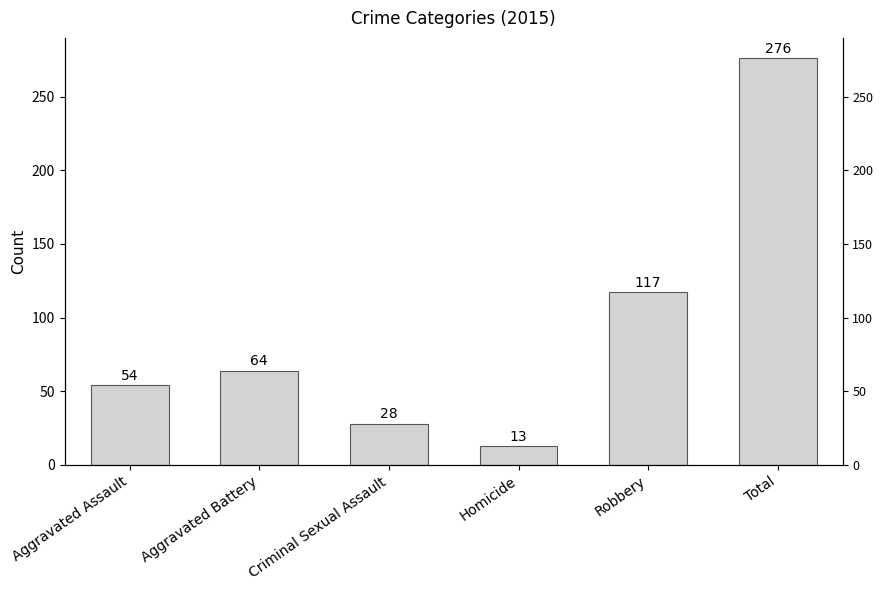

What is the approximate value at Criminal Sexual Assault, to the nearest 50?

50